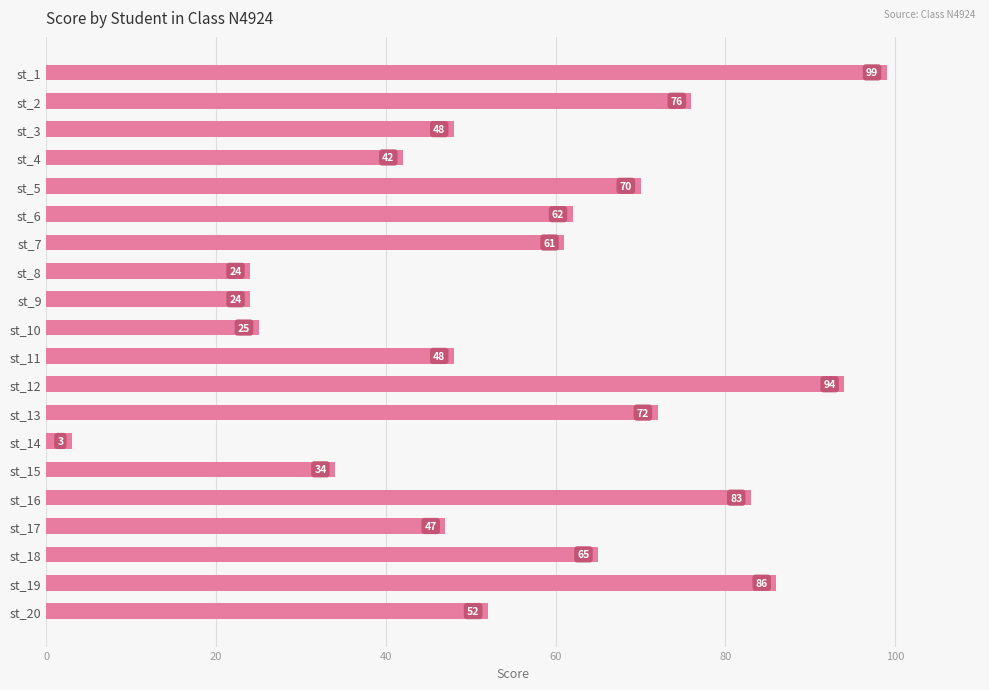

What is the average value?

56